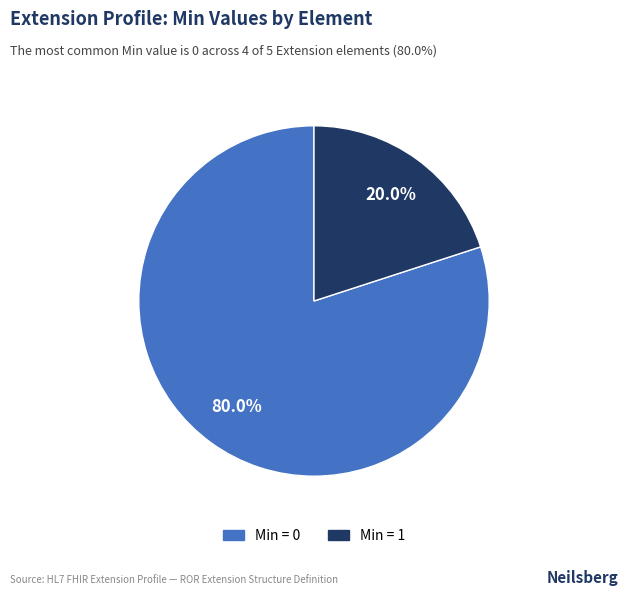

Is there a majority slice in this chart?

Yes